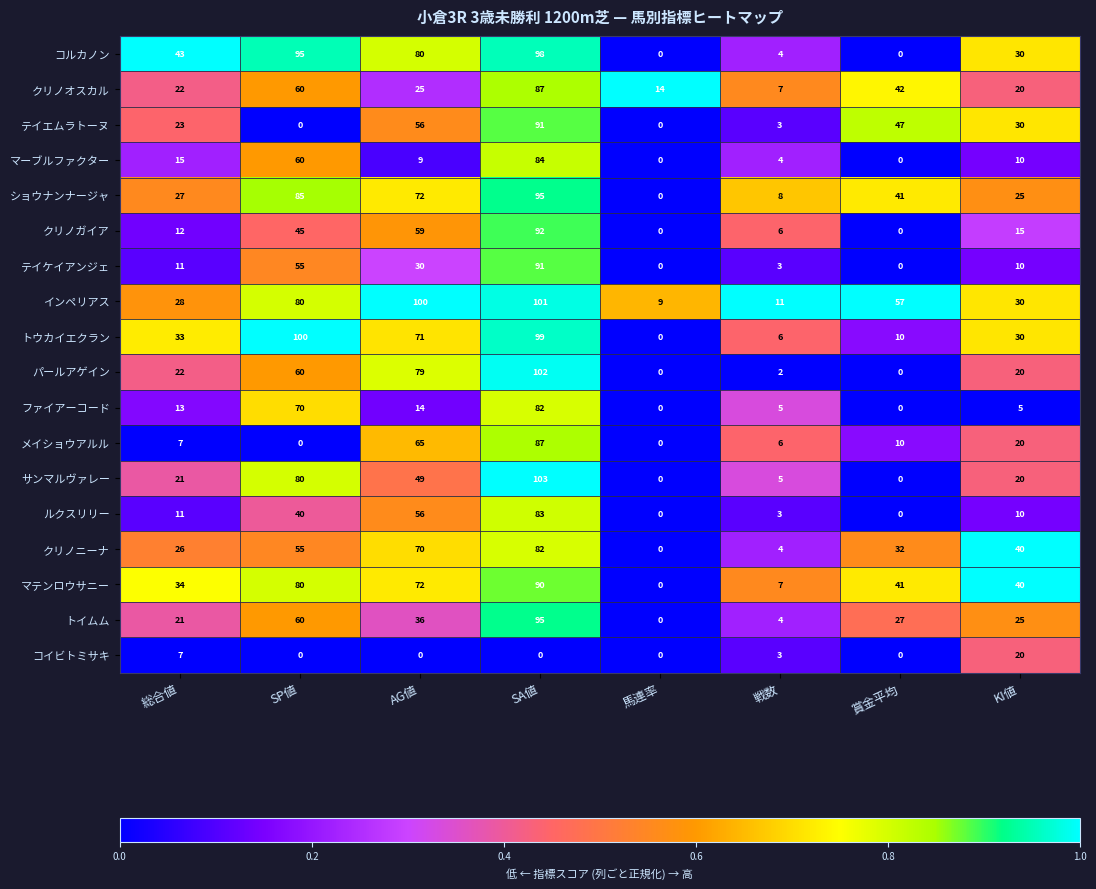

What is the total value across all series at 総合値?

376